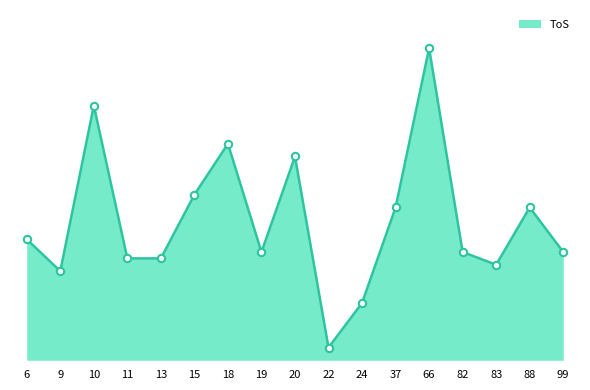

What is the change in value from 9 to 19?

+3